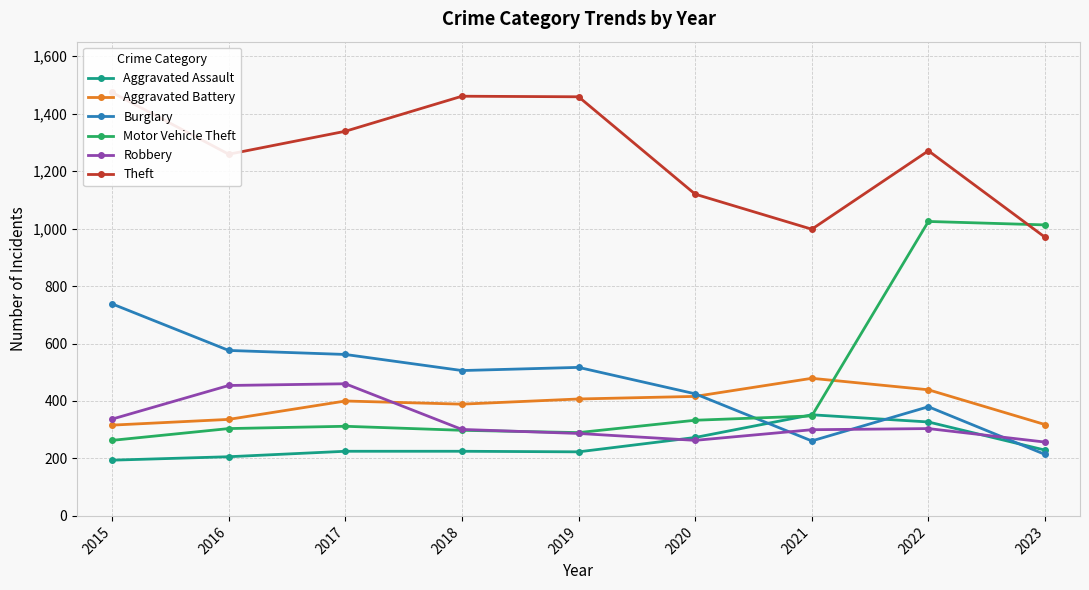

True or false: Theft has more than 2 interior local peaks.

False